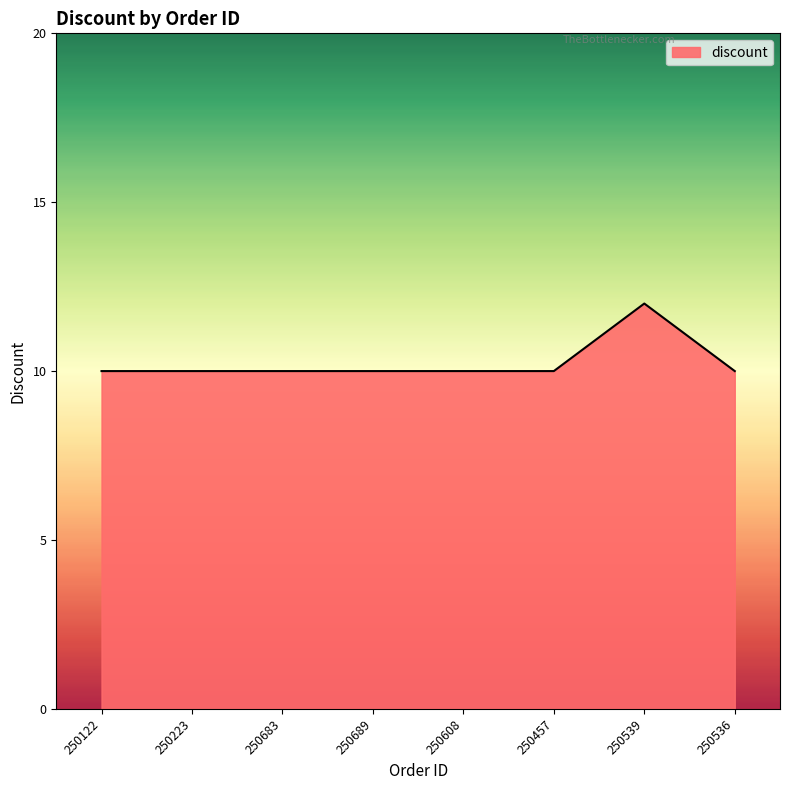

What is the maximum value shown in the chart?

12